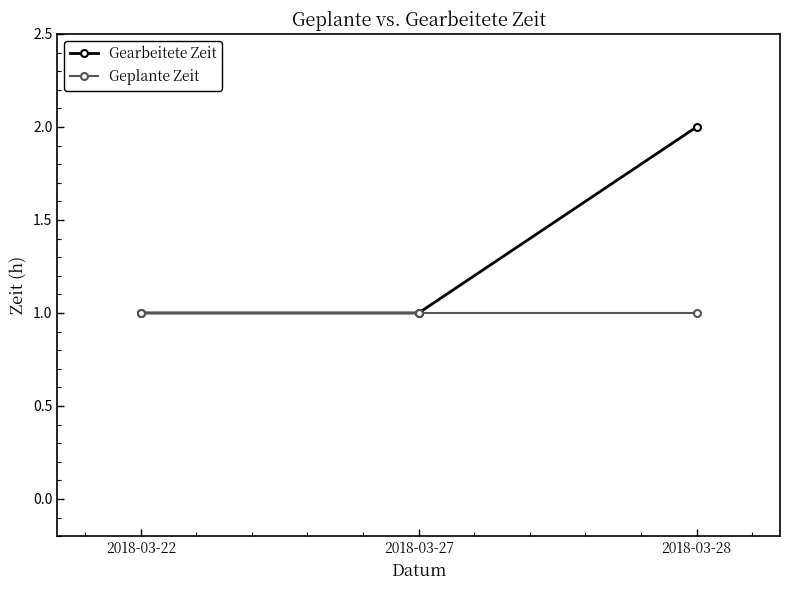

The value of Geplante Zeit at 2018-03-22 is 1. True or false?

True